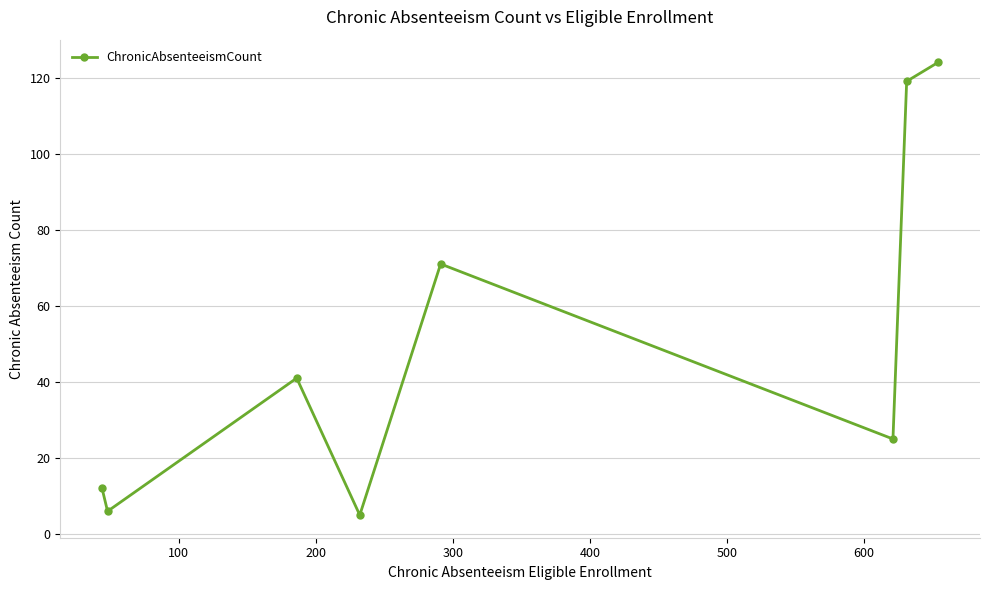

What is the sum of all values?

403